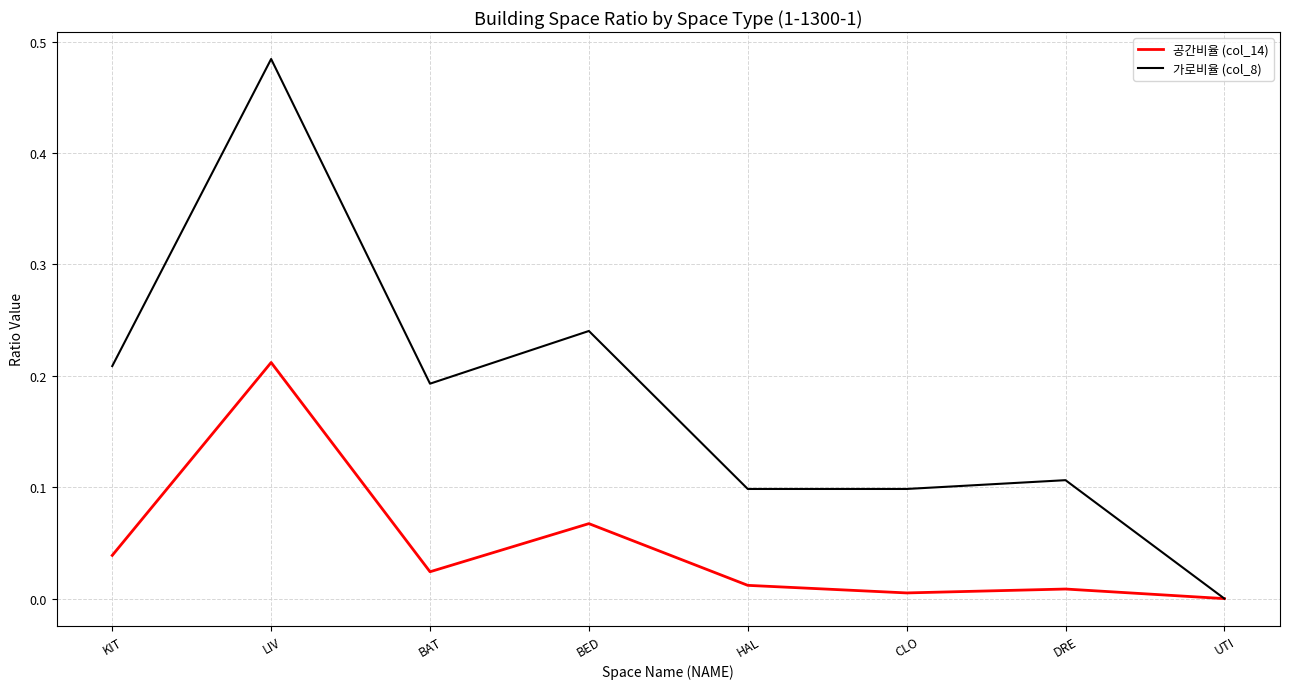

Count the number of data series in this chart.

2